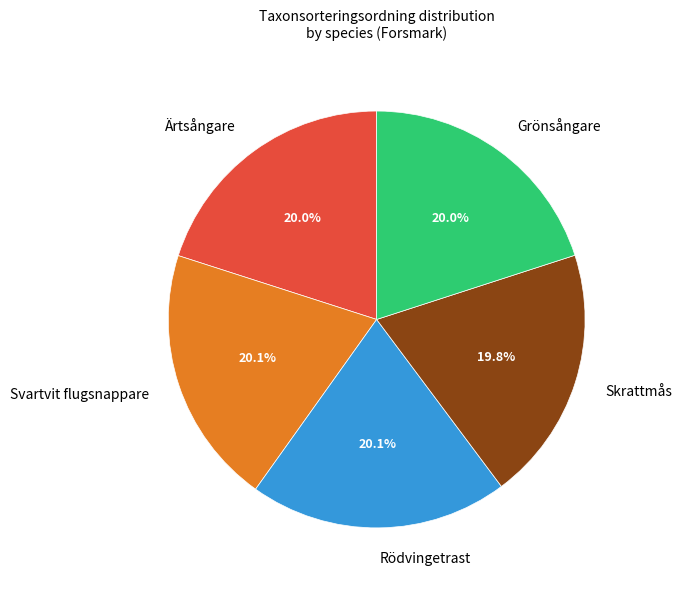

What is the ratio of the value at Rödvingetrast to the value at Skrattmås?

1.0